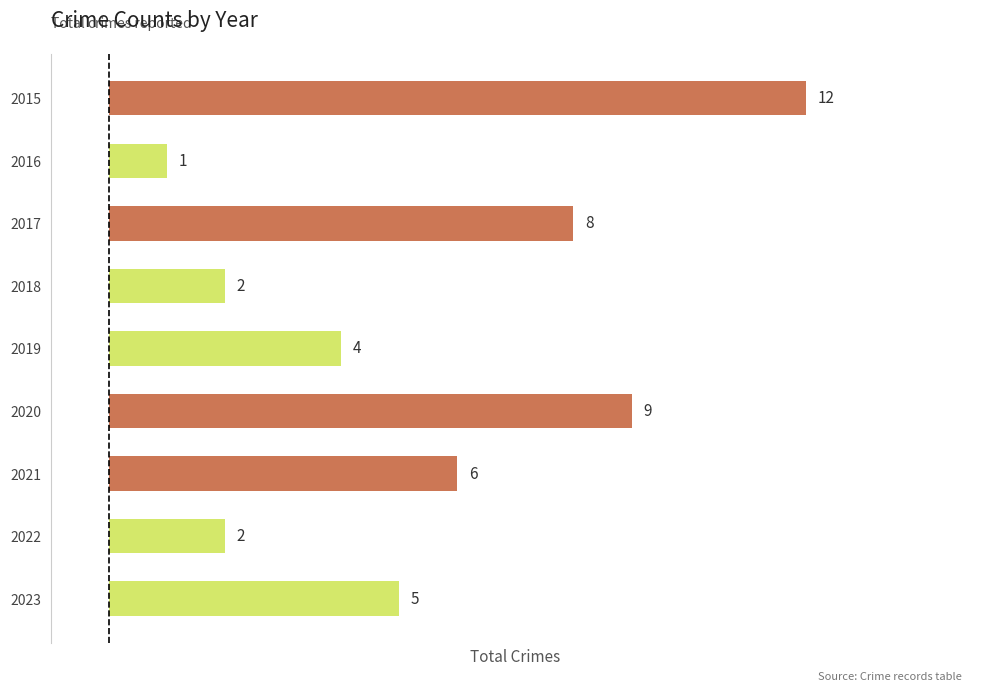

Reading top to bottom, what are all the values shown in this chart?

2015=12	2016=1	2017=8	2018=2	2019=4	2020=9	2021=6	2022=2	2023=5